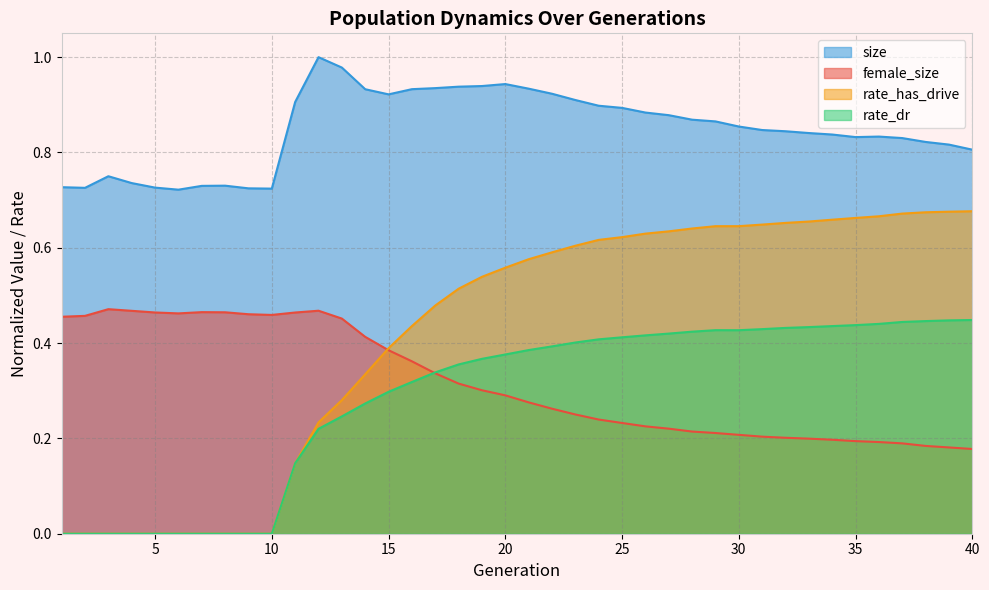

Which series has the largest range (max minus min)?

rate_has_drive